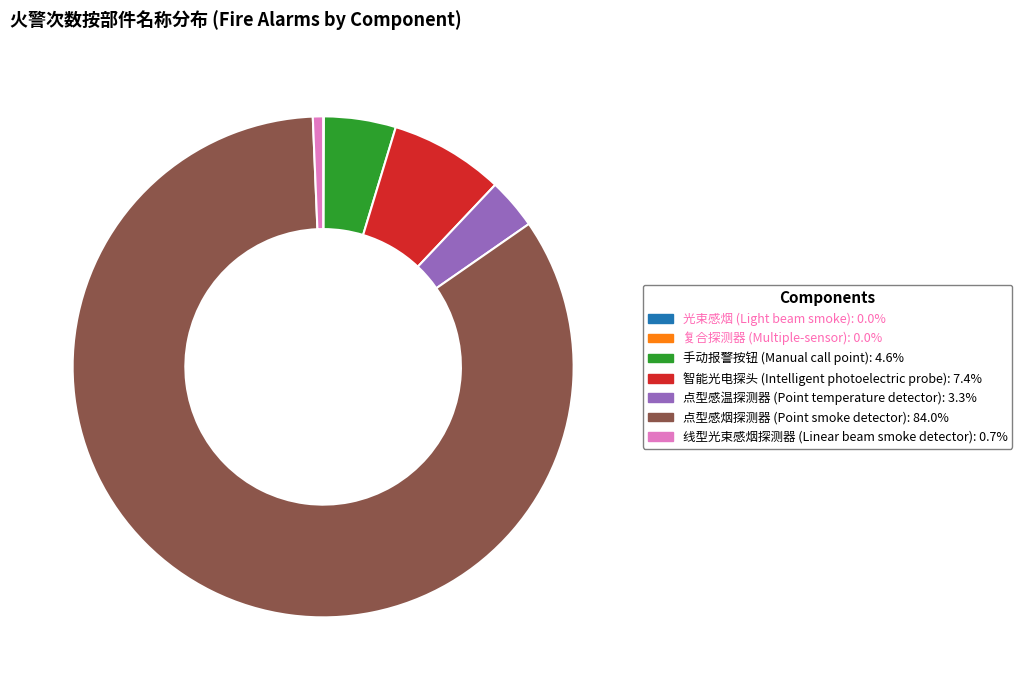

Combined, do 点型感温探测器 (Point temperature detector) and 点型感烟探测器 (Point smoke detector) account for over 50%?

Yes